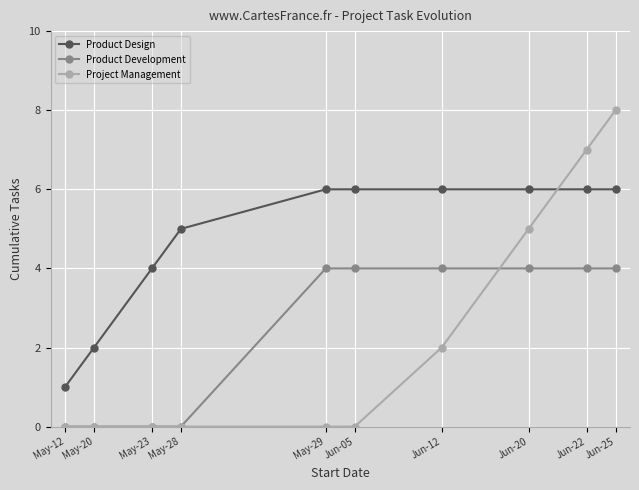

Is this an area chart (filled region under the line)?

No